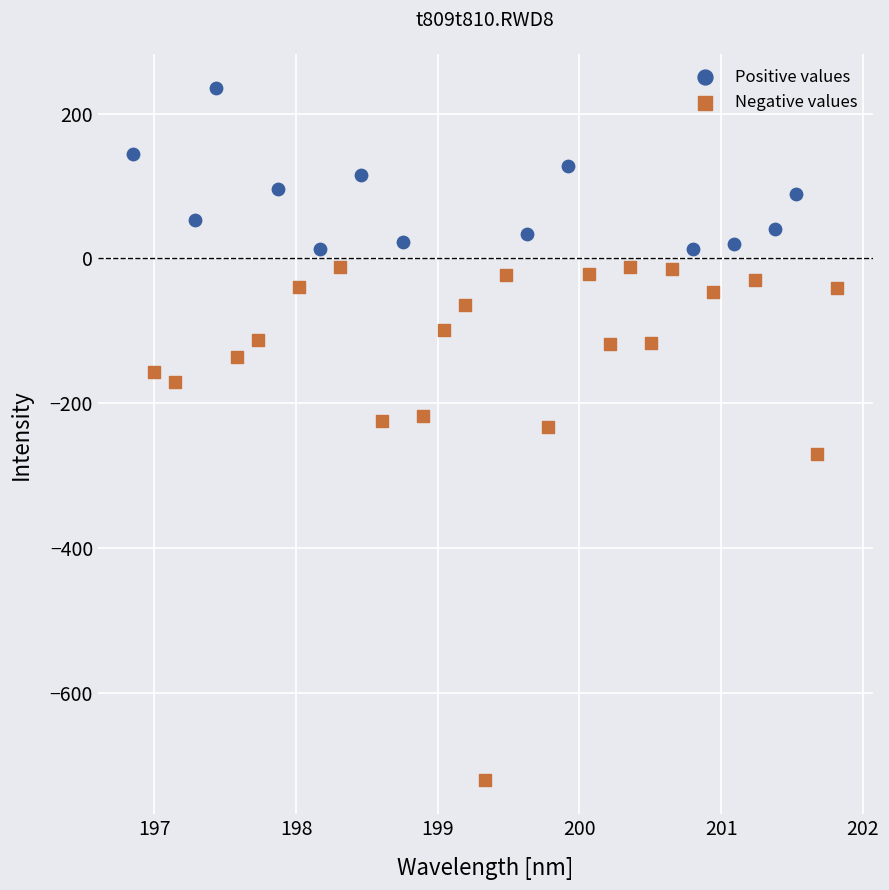

Which series reaches the minimum Y coordinate?

Negative values